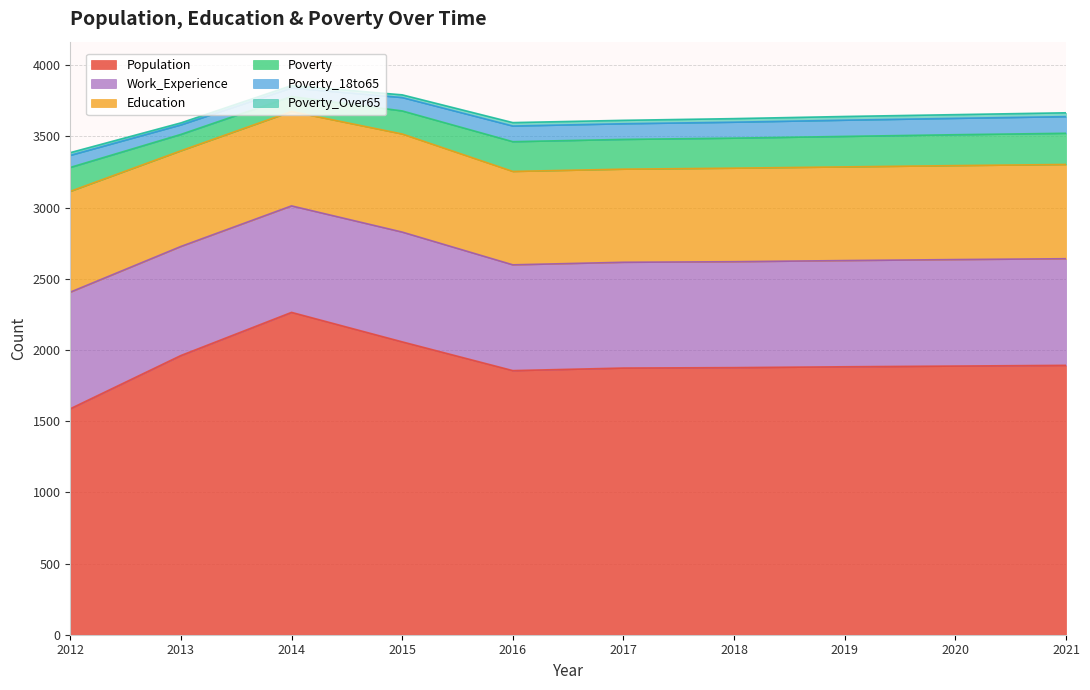

What is the value of the Population point at the 4th from the left?

2057